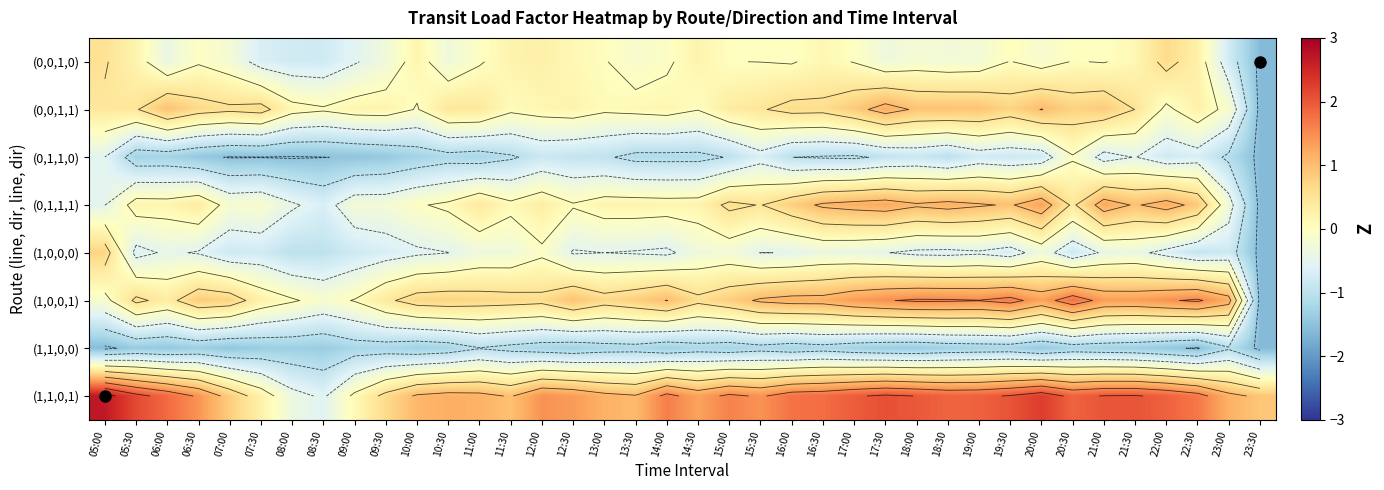

What is the difference between the second highest and second lowest values in the (1,0,0,0) series?

0.9